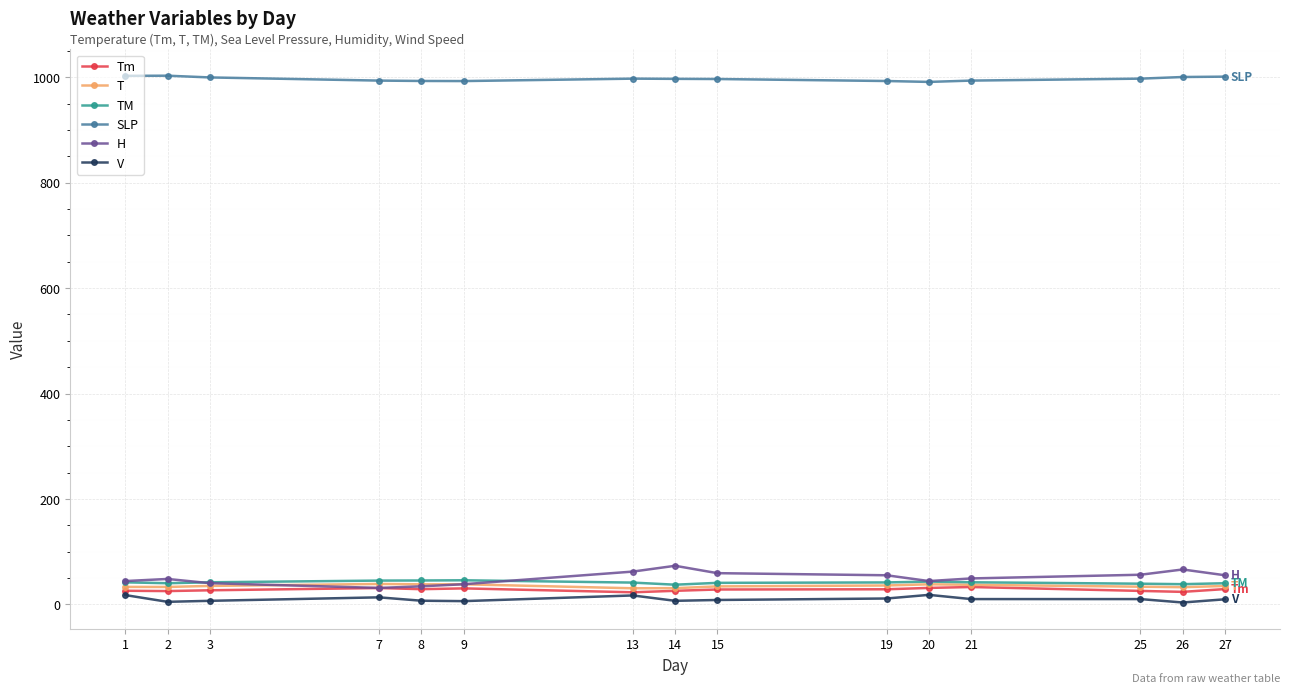

Which series has the largest range (max minus min)?

H